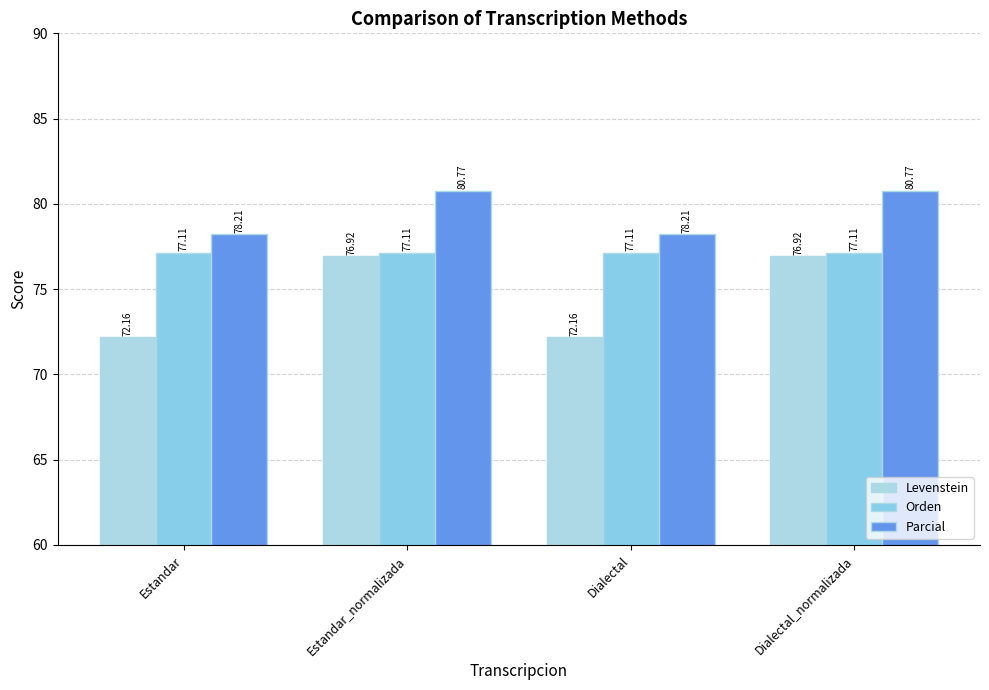

What is the highest value of the Parcial series?

80.8